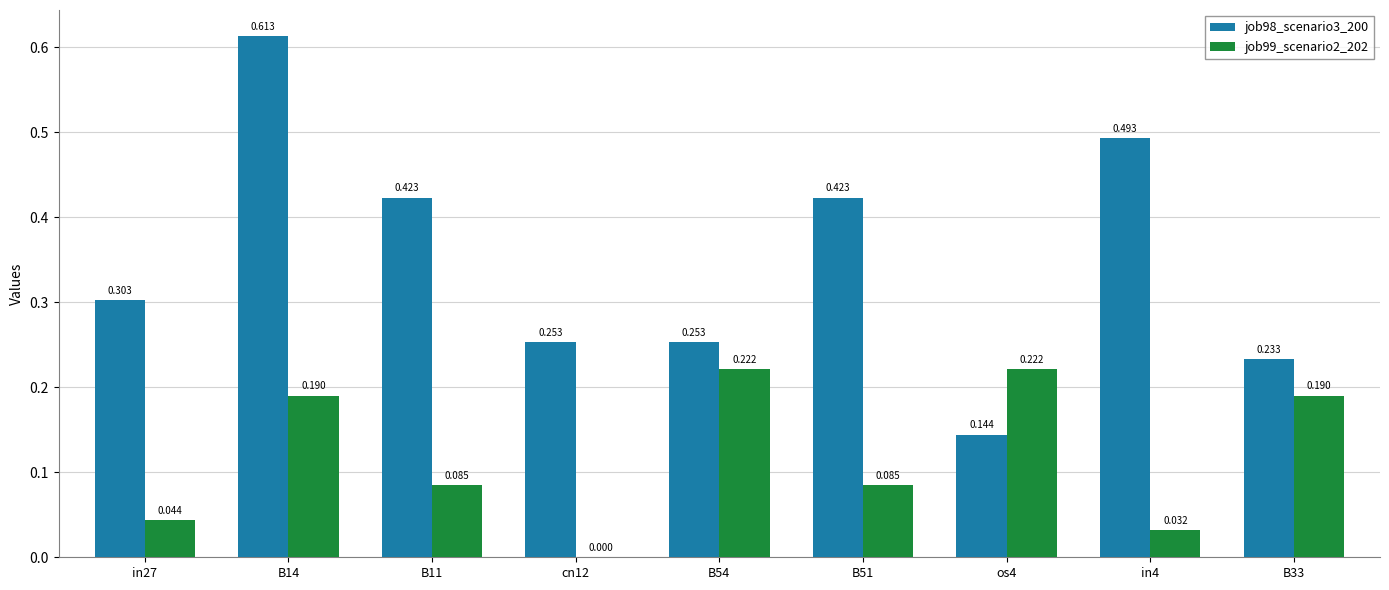

How many distinct data groups are displayed?

2